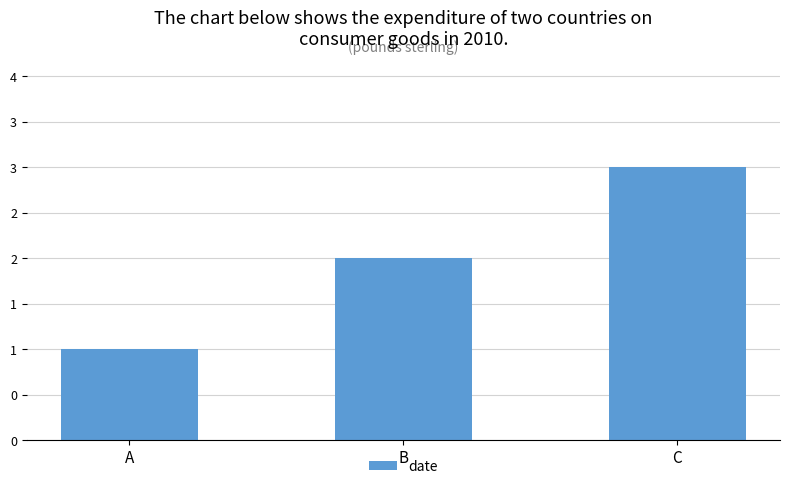

Are the bars horizontal?

No